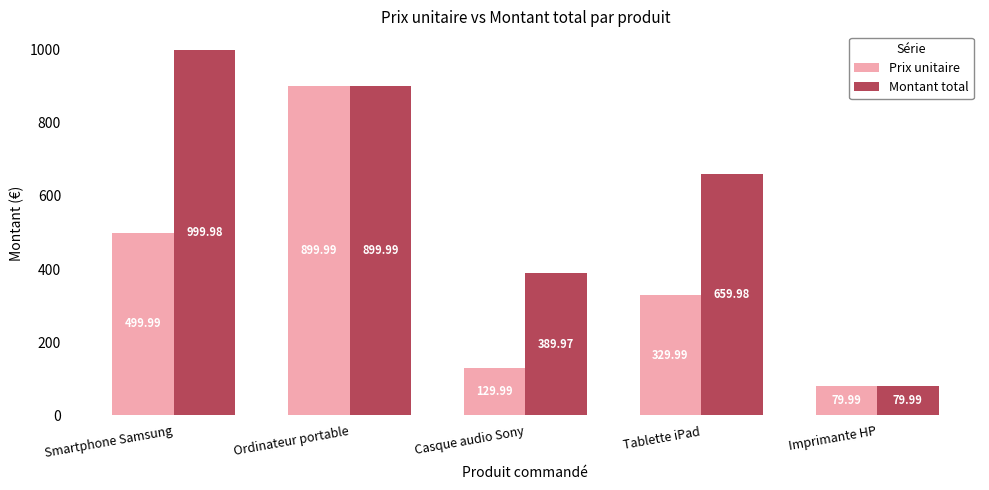

Are the bars grouped side by side (vs. stacked)?

Yes